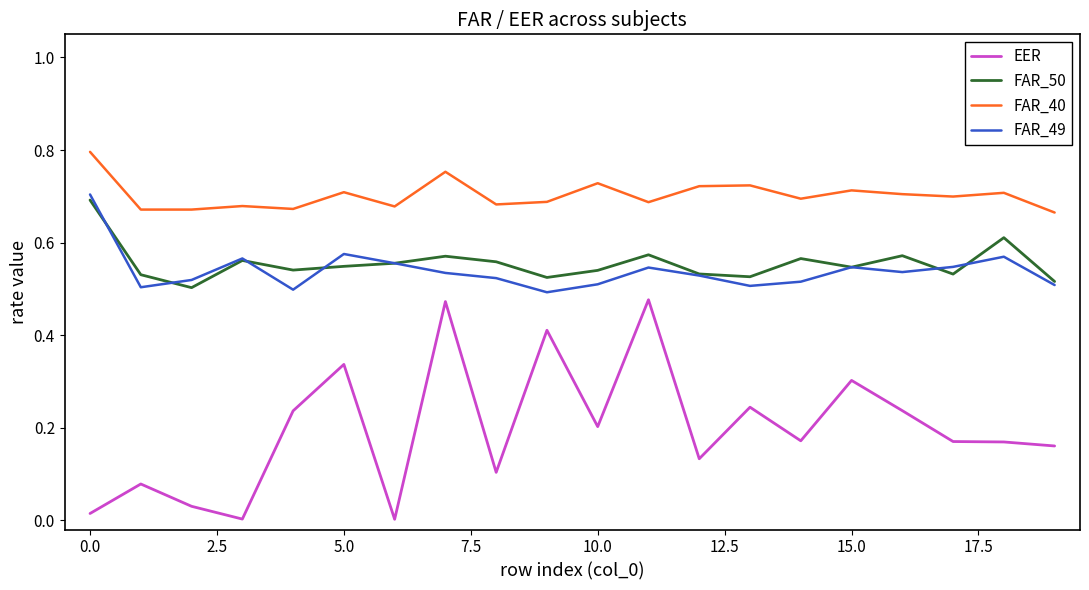

Which series has the largest range (max minus min)?

EER